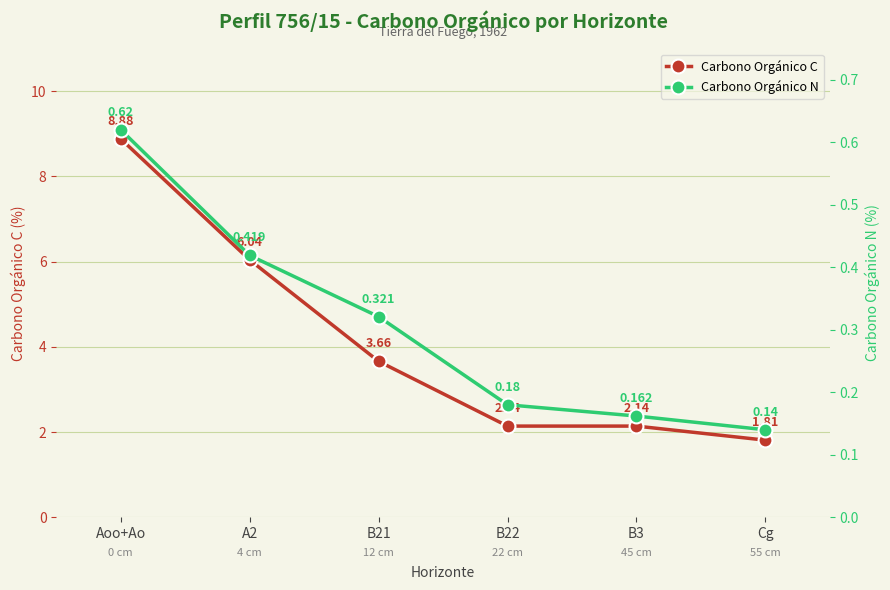

Which series has the largest total across all categories?

Carbono Orgánico C